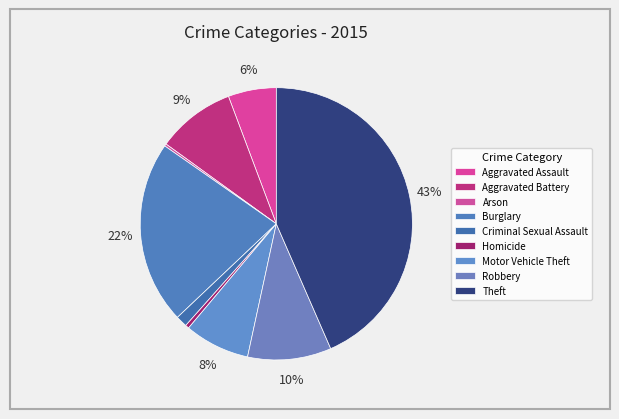

How many slices are in this pie chart?

9